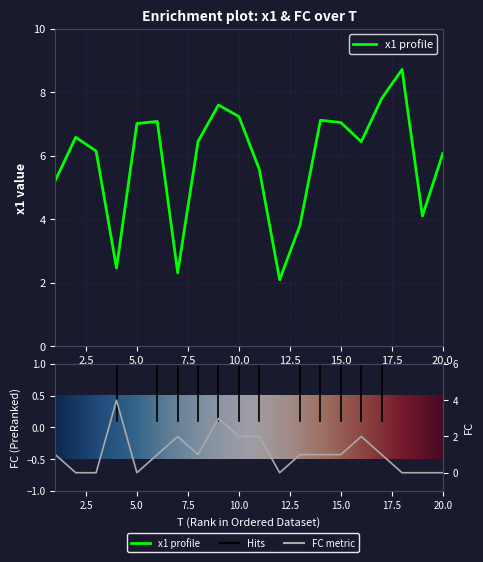

Reading right to left, transcribe all the data shown in this chart.

x1: 6.1	4.1	8.7	7.8	6.4	7.0	7.1	3.8	2.1	5.6	7.2	7.6	6.5	2.3	7.1	7.0	2.5	6.1	6.6	5.2
FC: 0.0	0.0	0.0	1.0	2.0	1.0	1.0	1.0	0.0	2.0	2.0	3.0	1.0	2.0	1.0	0.0	4.0	0.0	0.0	1.0